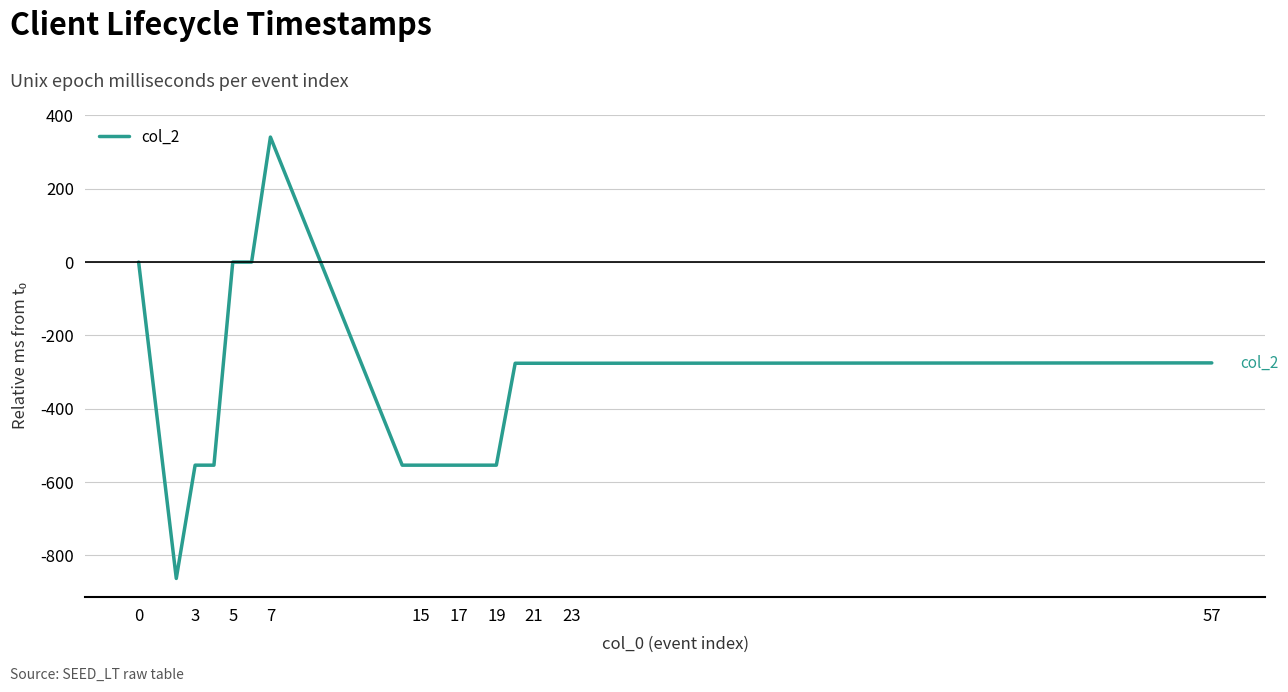

Does the chart display data point markers on the line(s)?

No